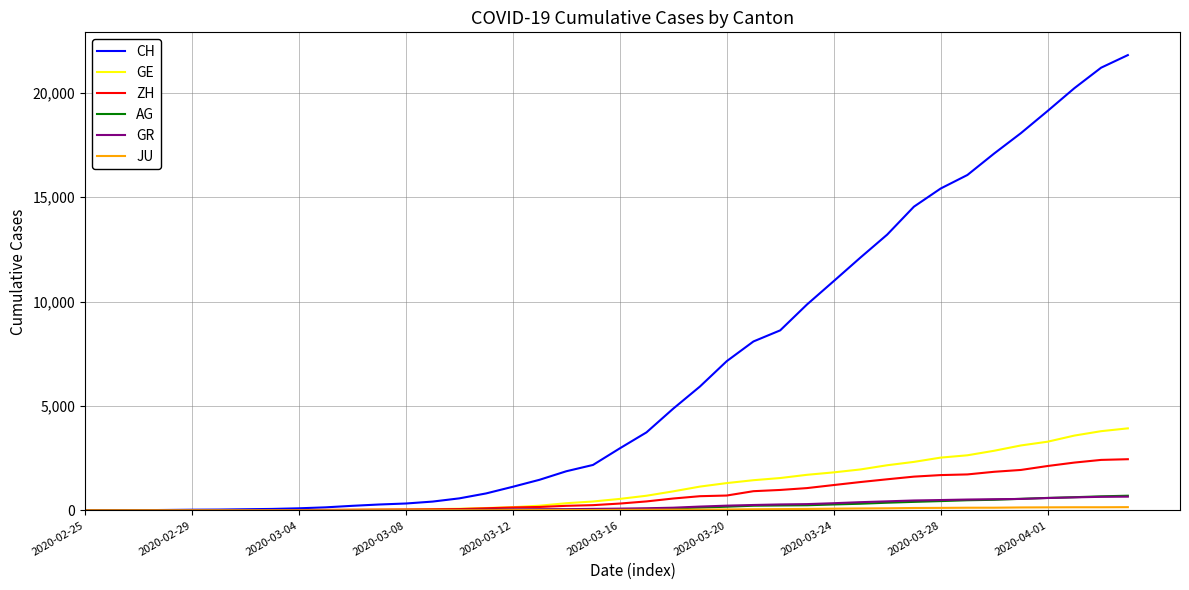

What is the greatest value displayed?

21804